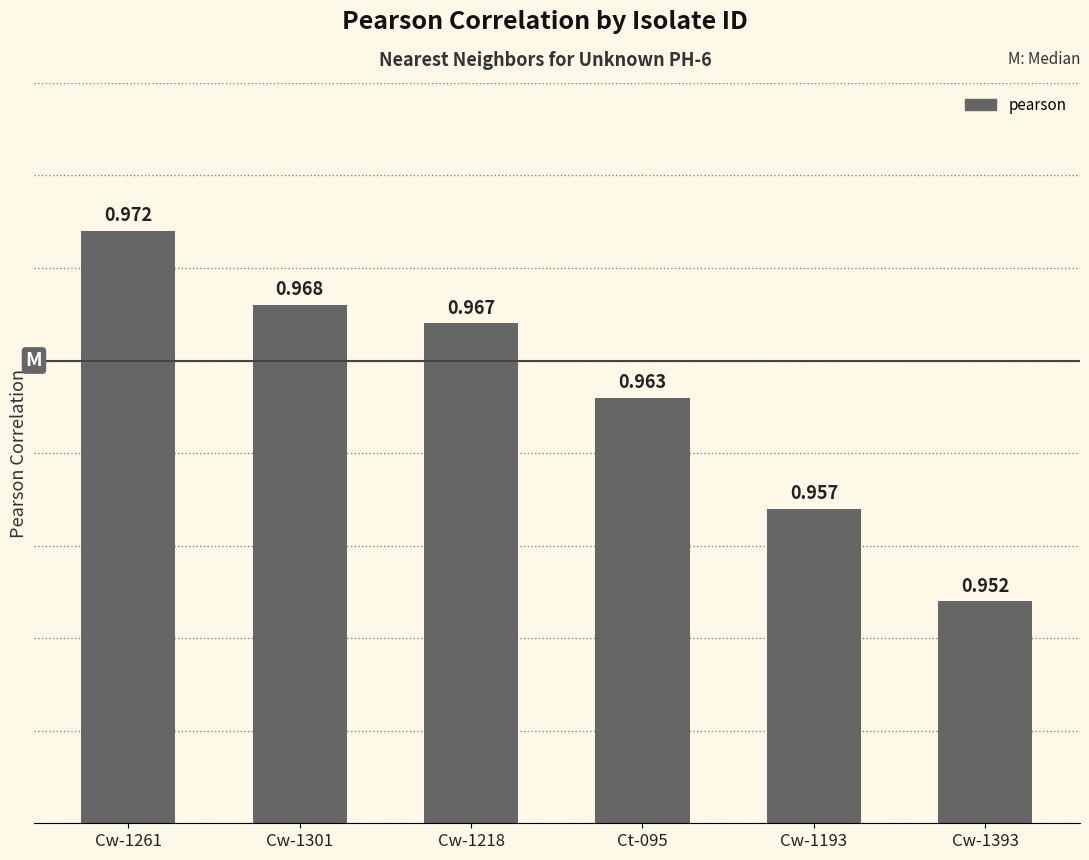

What is the label of the 6th bar from the left?

Cw-1393